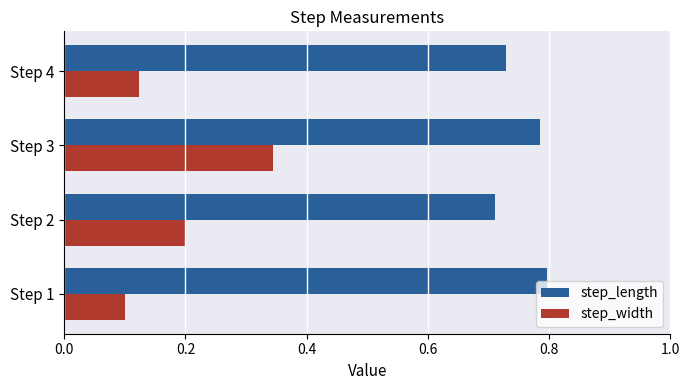

At which category is the sum across all series the highest?

Step 3